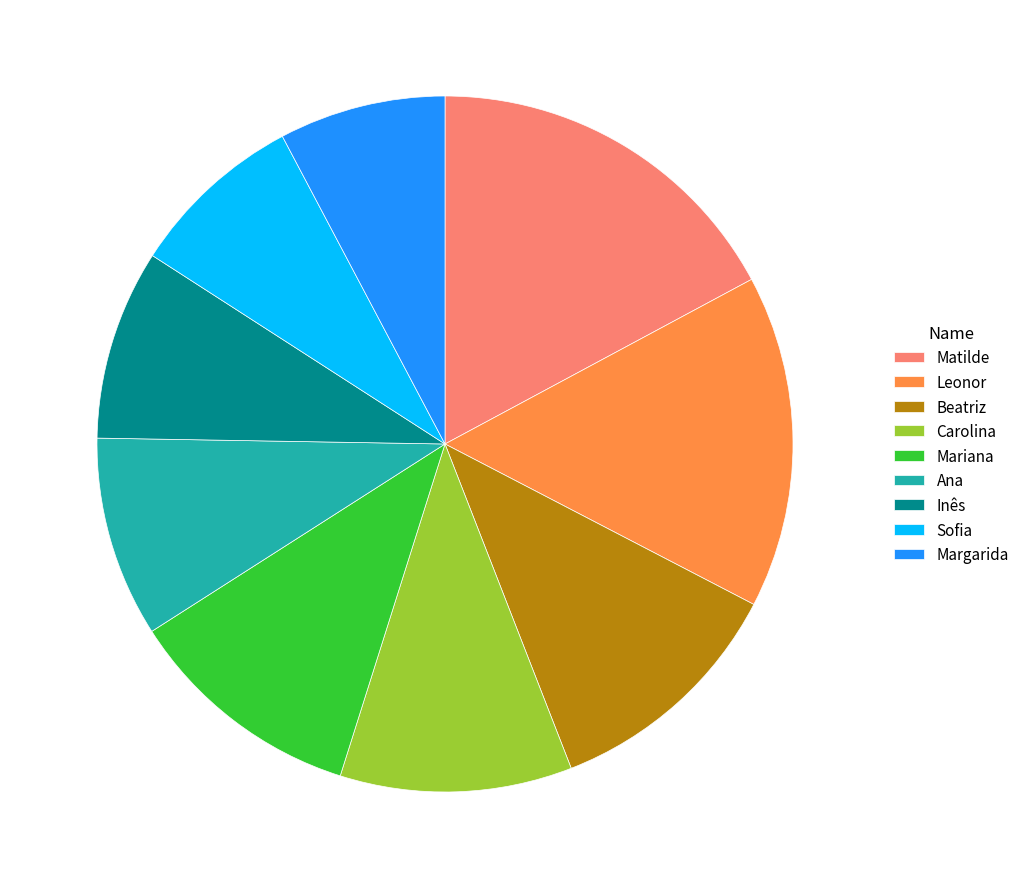

Which slice is the largest?

Matilde